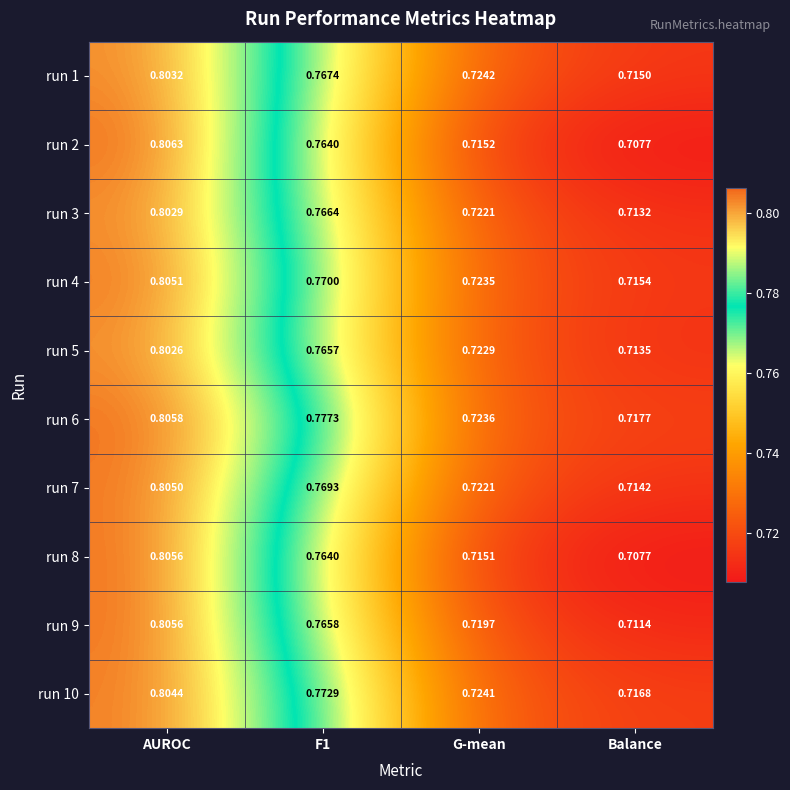

Which series has the widest spread of values?

run 2